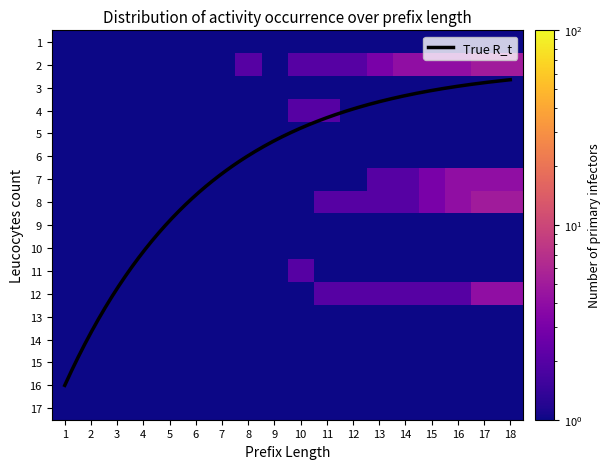

Is the value of 8 at 14 greater than the value of 13 at 1?

Yes